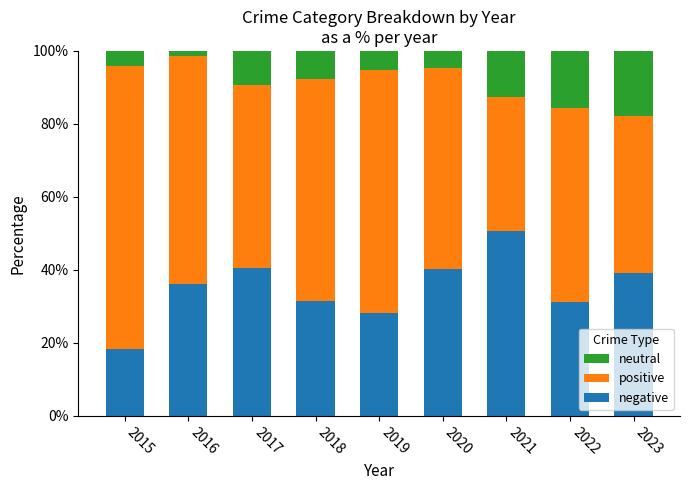

What is the sum of the negative values at 2015 and 2023?

57.7